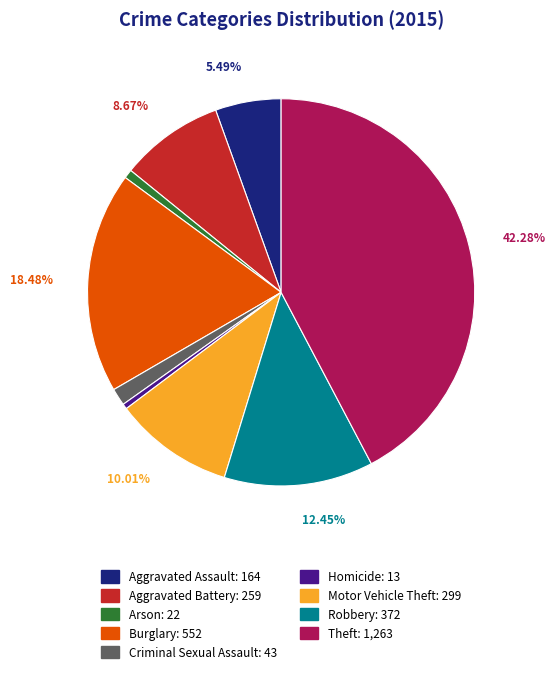

Between Aggravated Battery and Homicide, which is larger?

Aggravated Battery